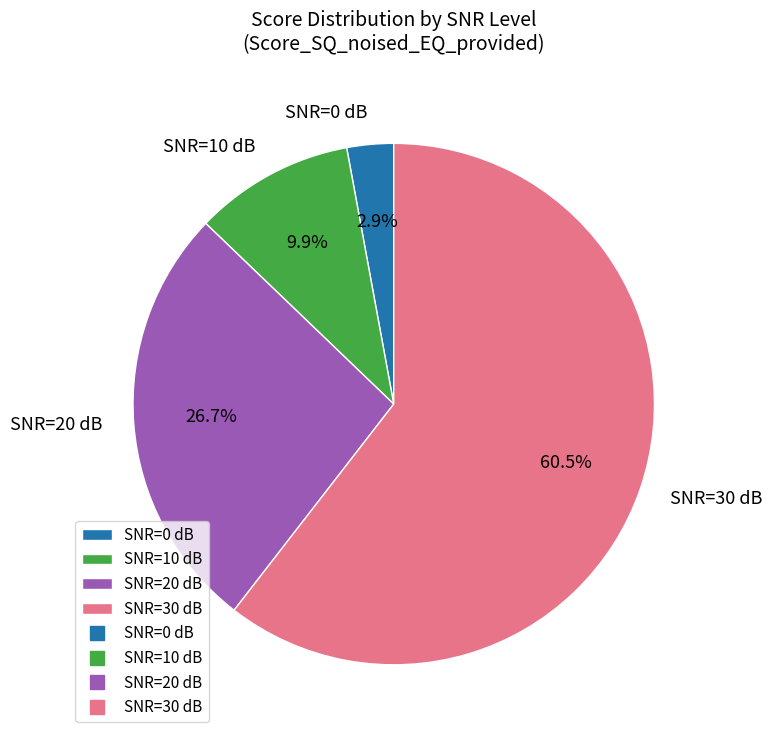

How much of the chart is everything except SNR=30 dB?

39.5%